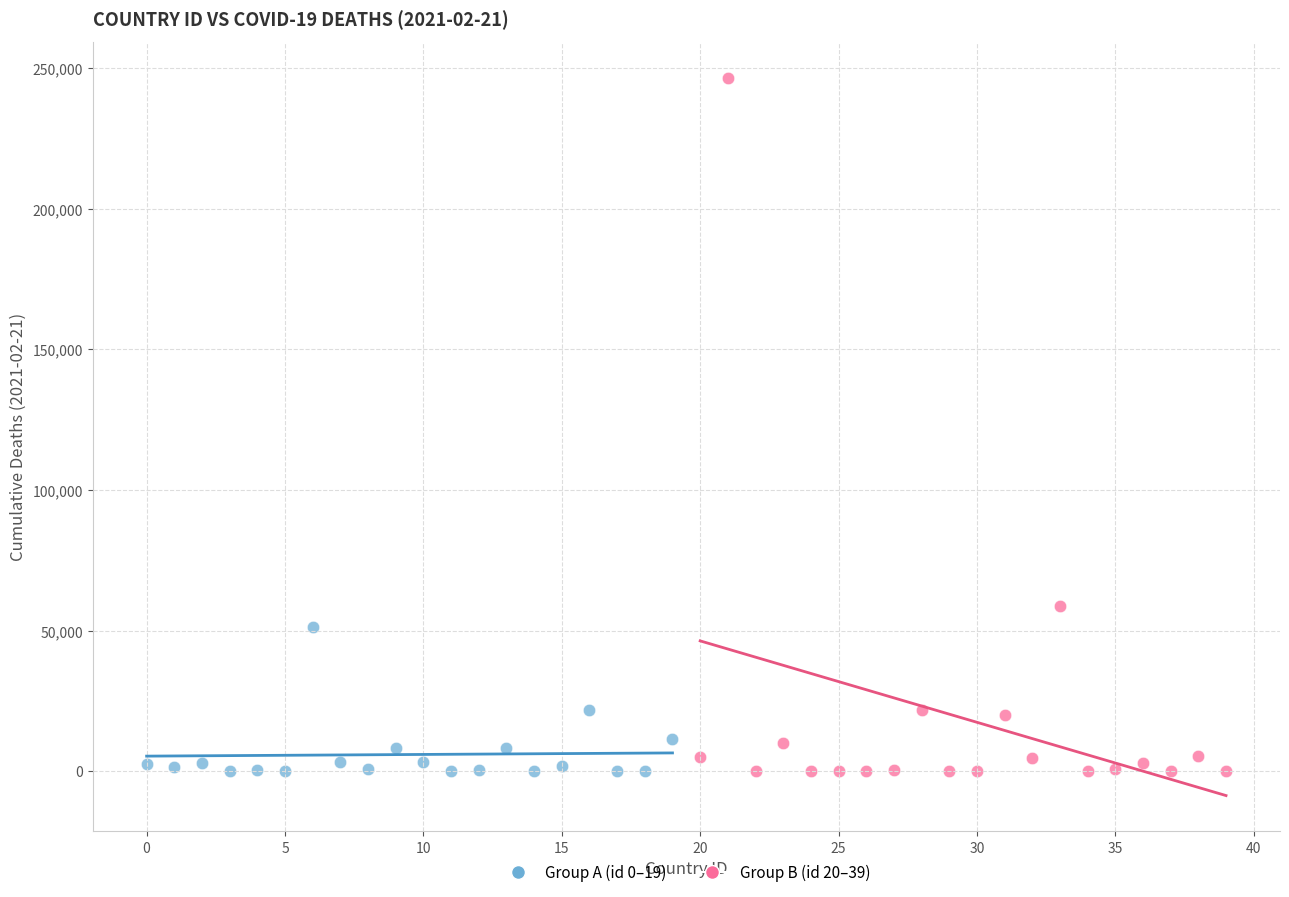

Which series has the widest spread of Y values?

Group B (id 20–39)